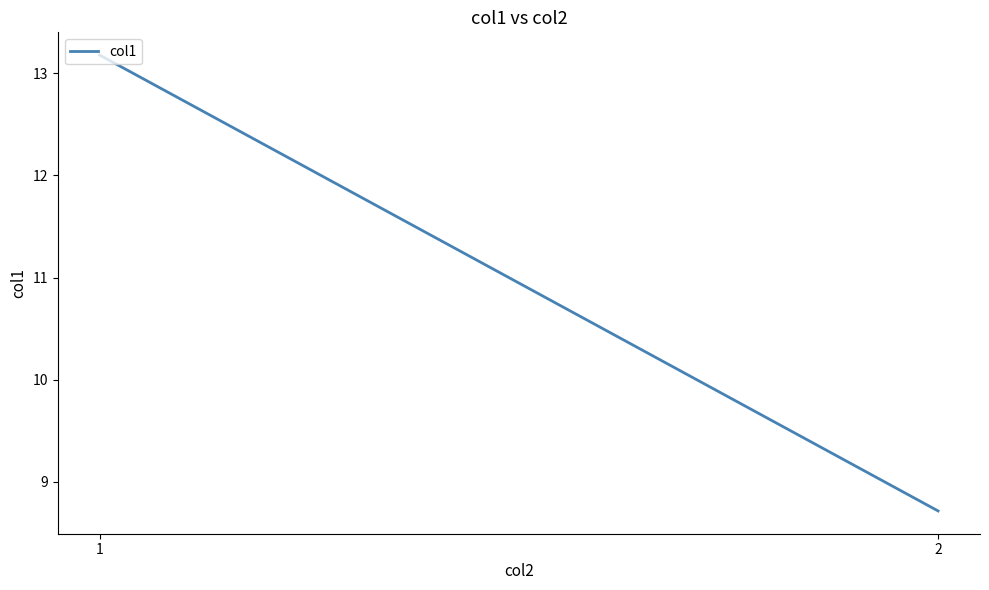

What is the average value?

10.9